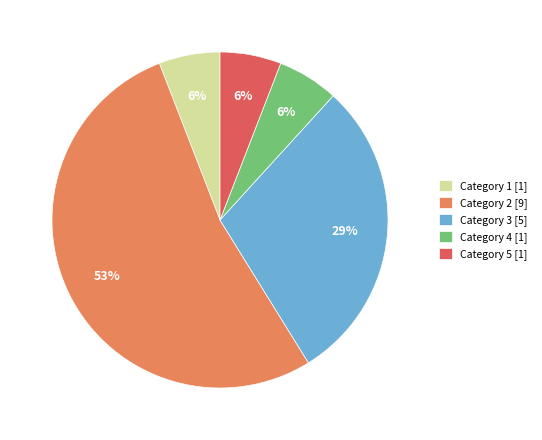

Which category has the biggest portion of the pie?

Category 2 [9]